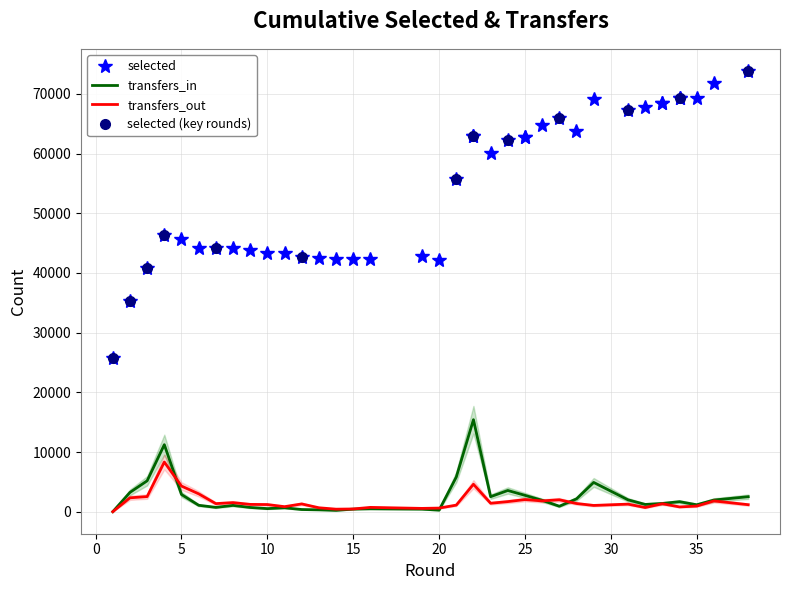

How many interior local valleys does the selected series have?

6